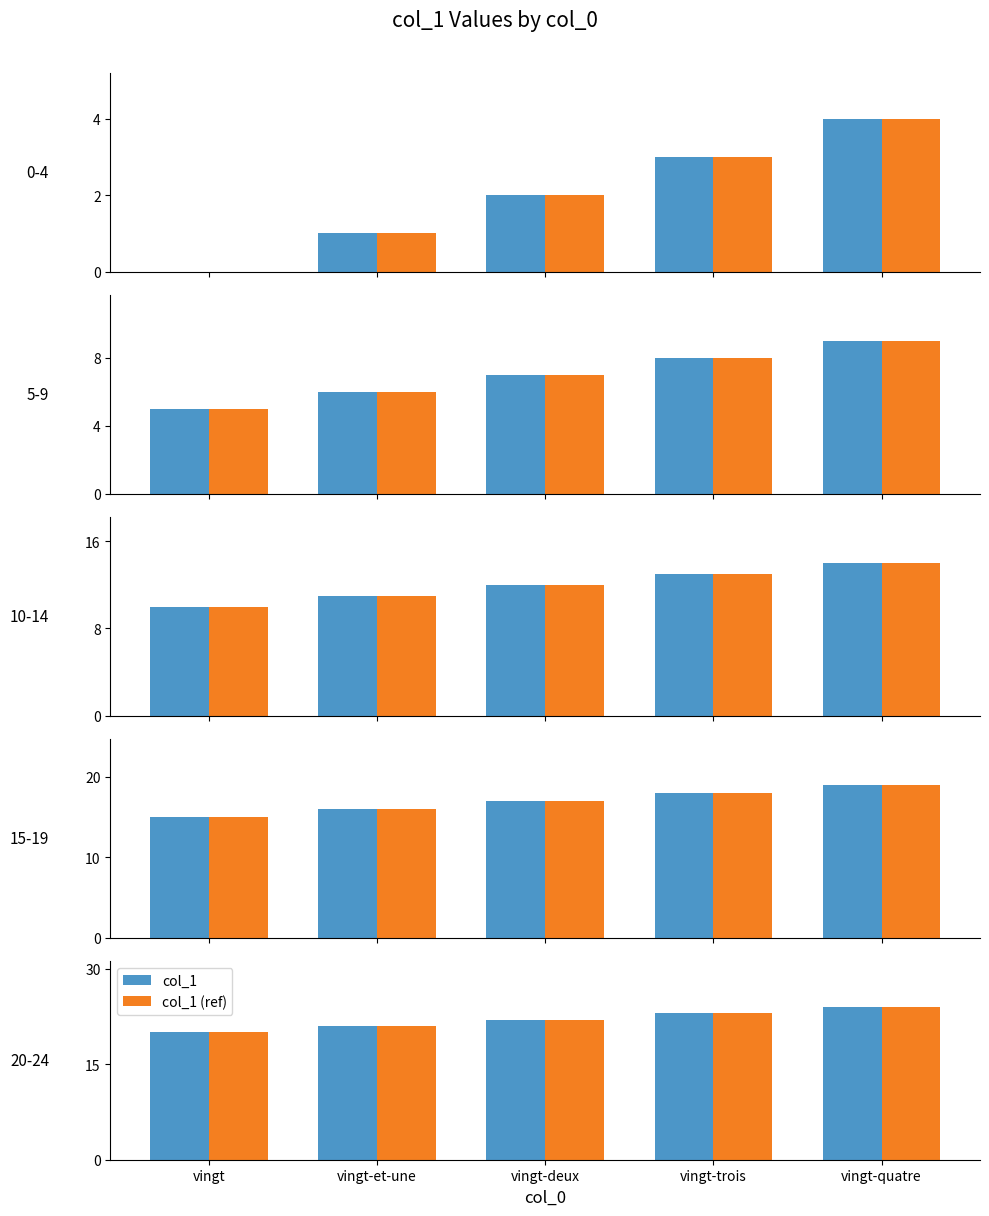

Does the chart contain stacked bars?

No